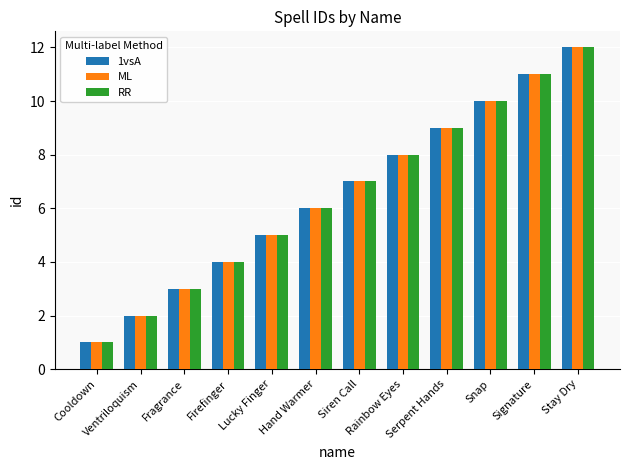

What is the label of the 8th bar from the right?

Lucky Finger